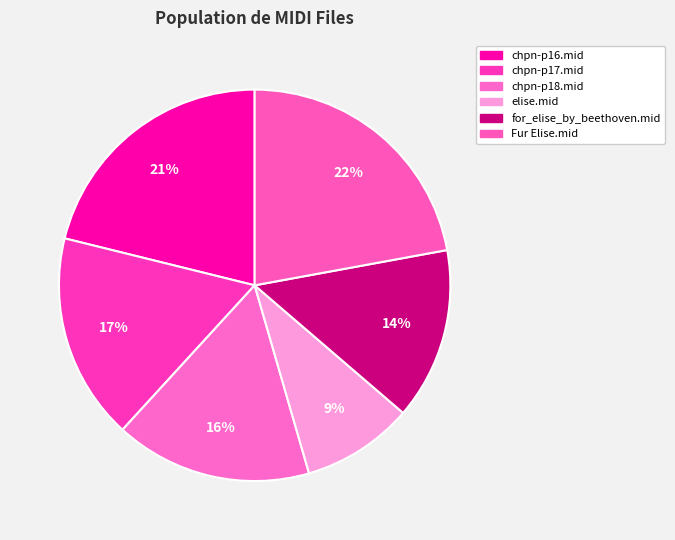

How many slices are in this pie chart?

6